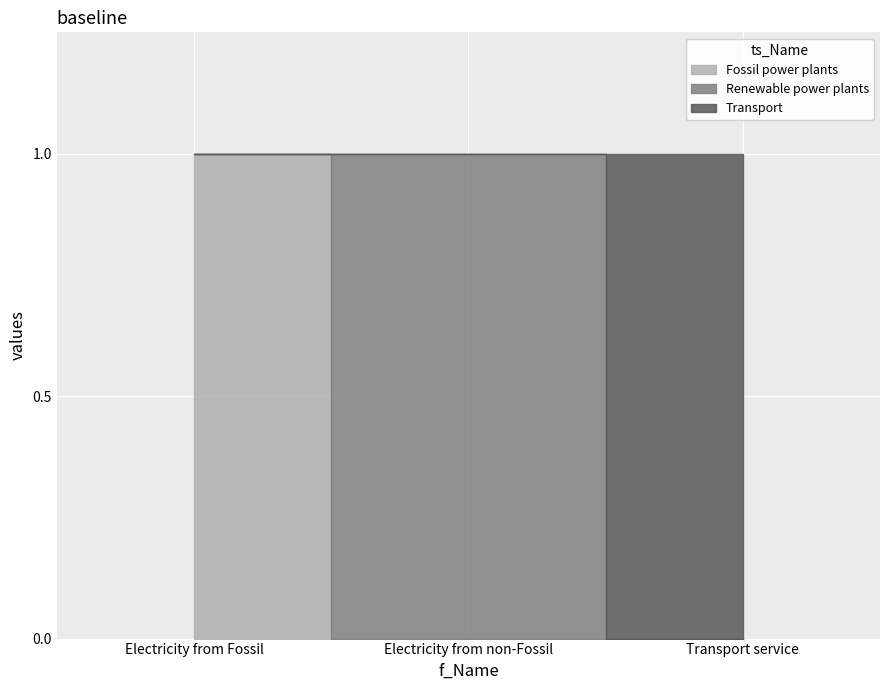

The value of Fossil power plants at Electricity from non-Fossil is -1. True or false?

False